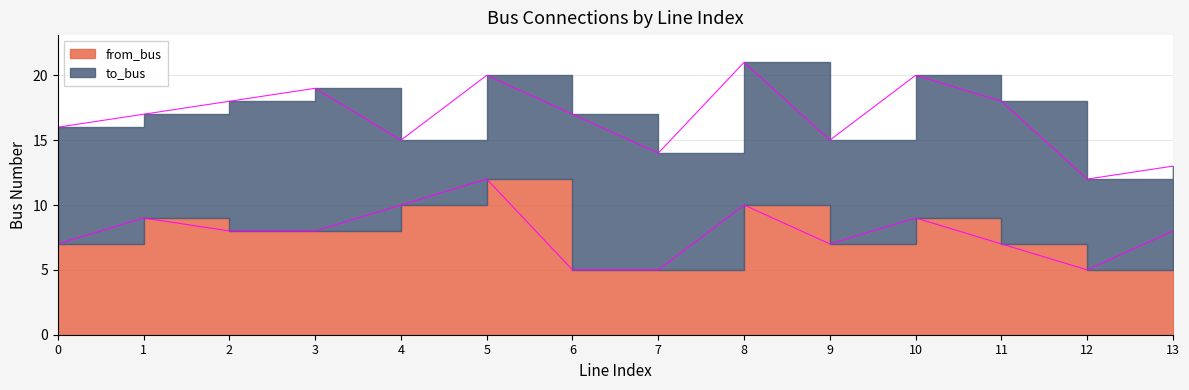

At which category does the data reach its first local peak?

1